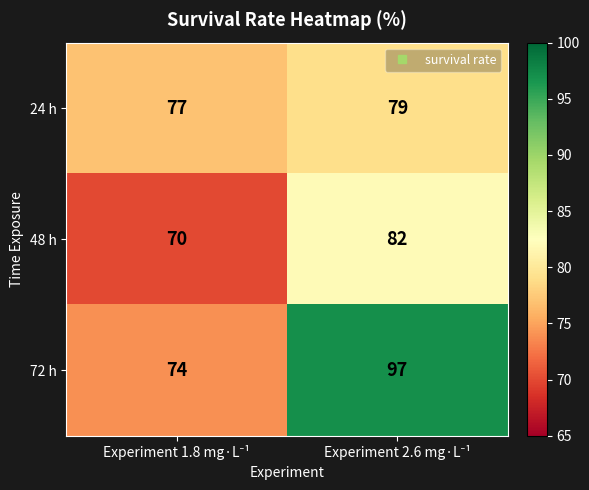

List the series in order of their peak value, lowest first.

24 h, 48 h, 72 h